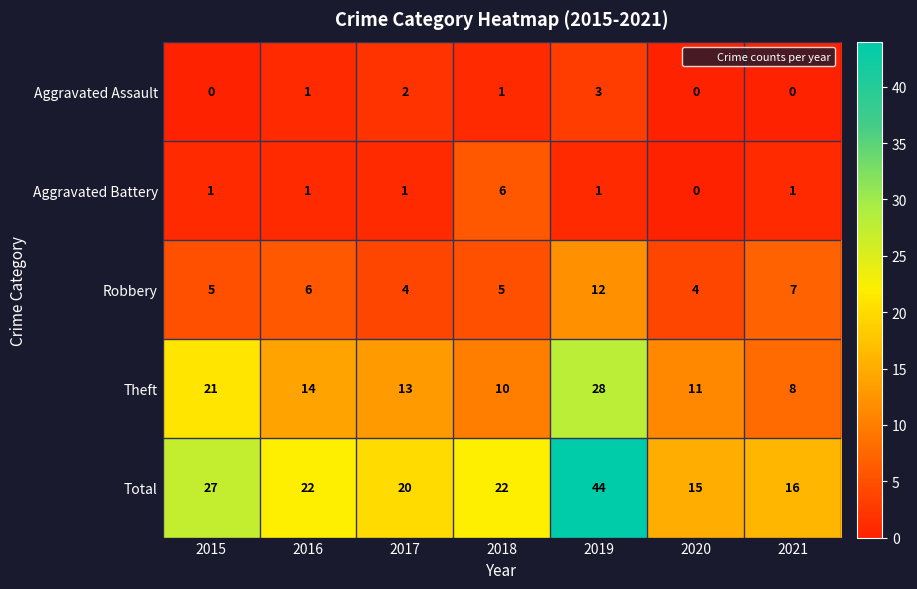

Which series has the largest total across all categories?

Total